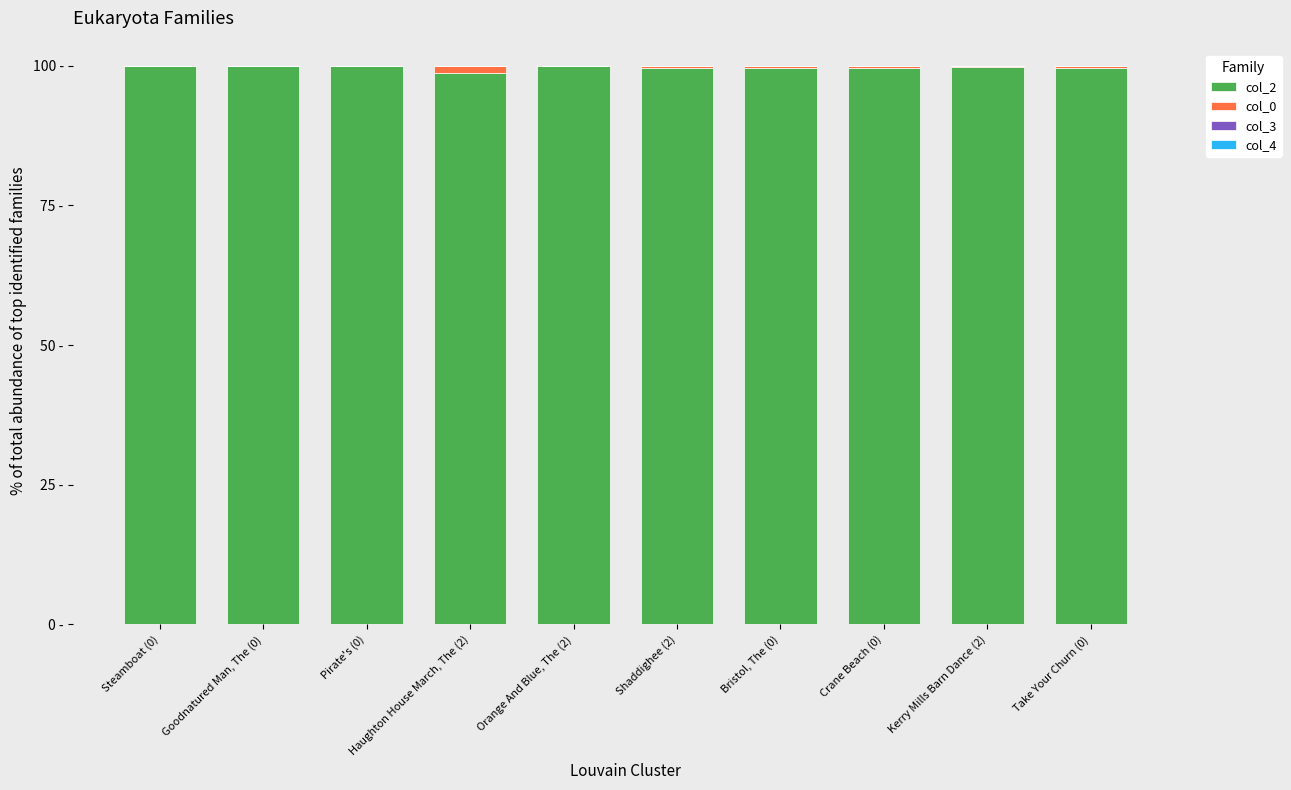

Does the chart contain stacked bars?

Yes